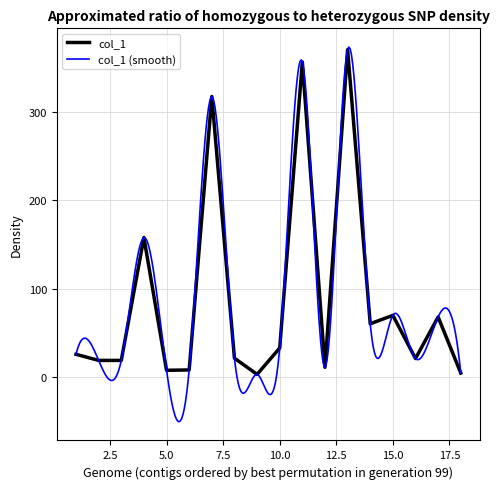

True or false: col_1 has a value of 69.7 at 15.0.

True